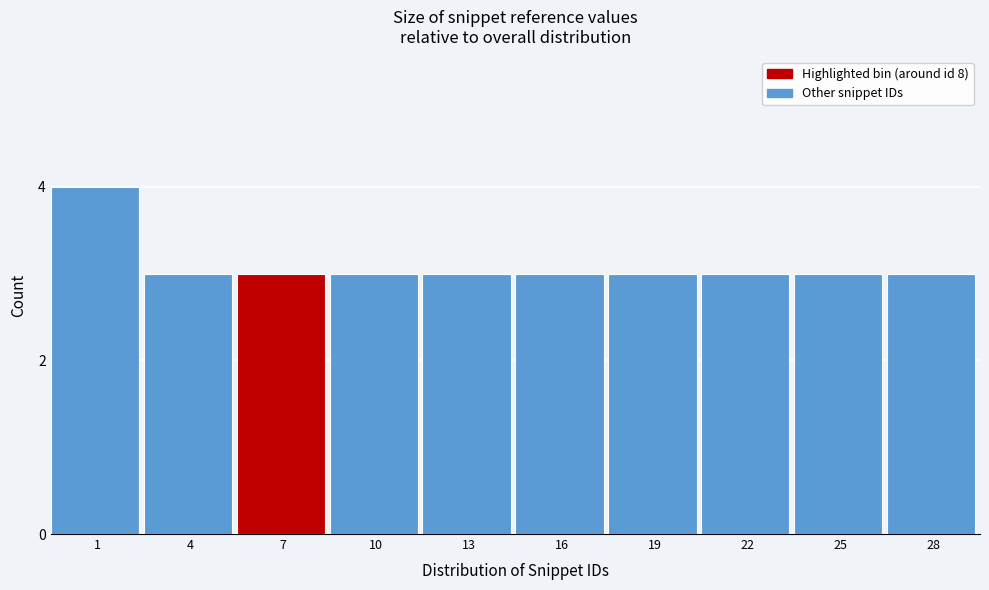

Reading right to left, what are all the values shown in this chart?

28=3	25=3	22=3	19=3	16=3	13=3	10=3	7=3	4=3	1=4